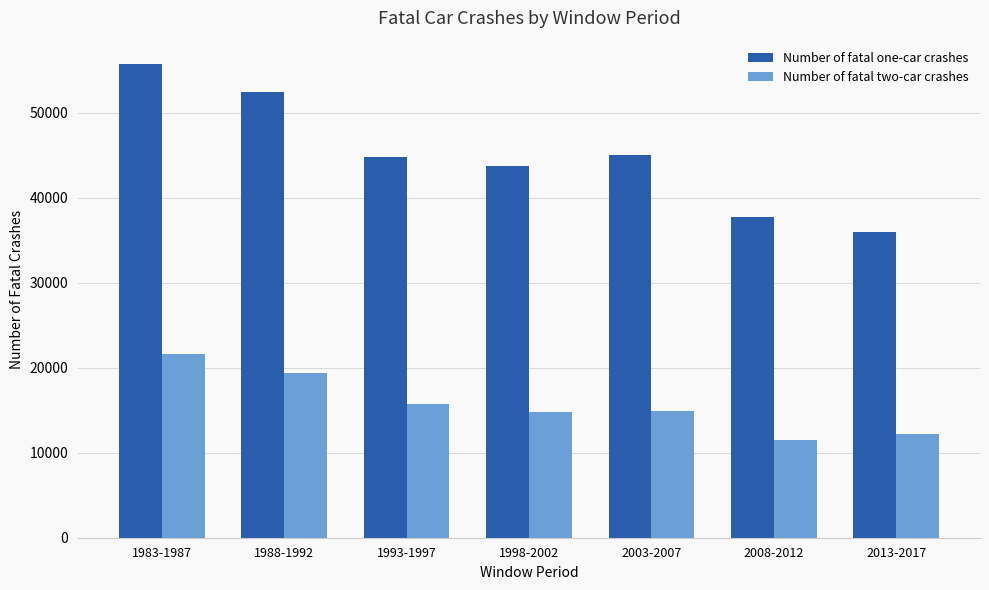

What is the difference between the highest and lowest values at 2013-2017?

23702